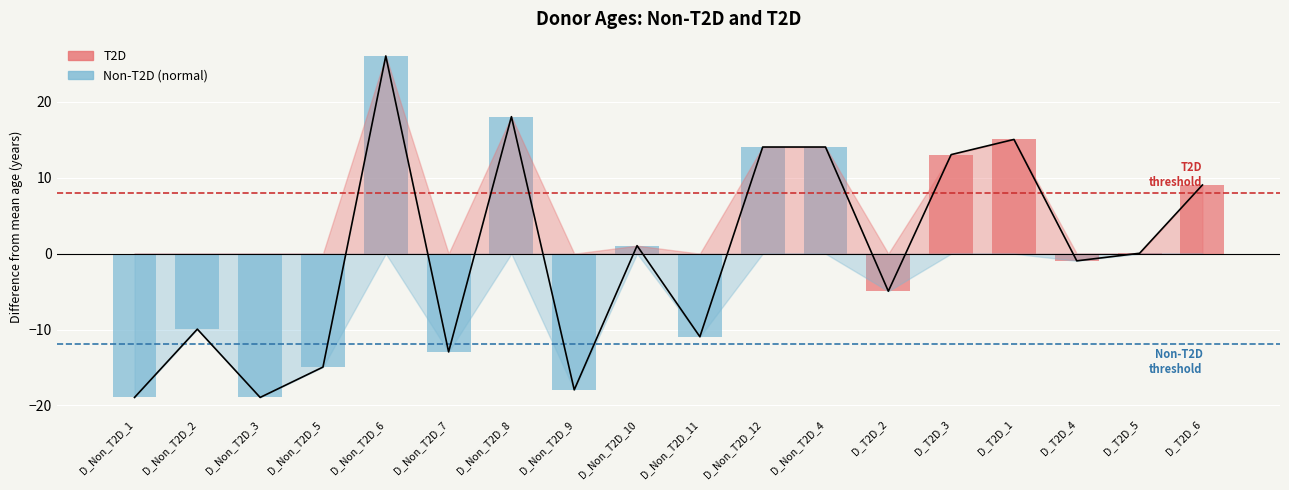

What is the change in value from D_Non_T2D_2 to D_Non_T2D_5?

-5.0